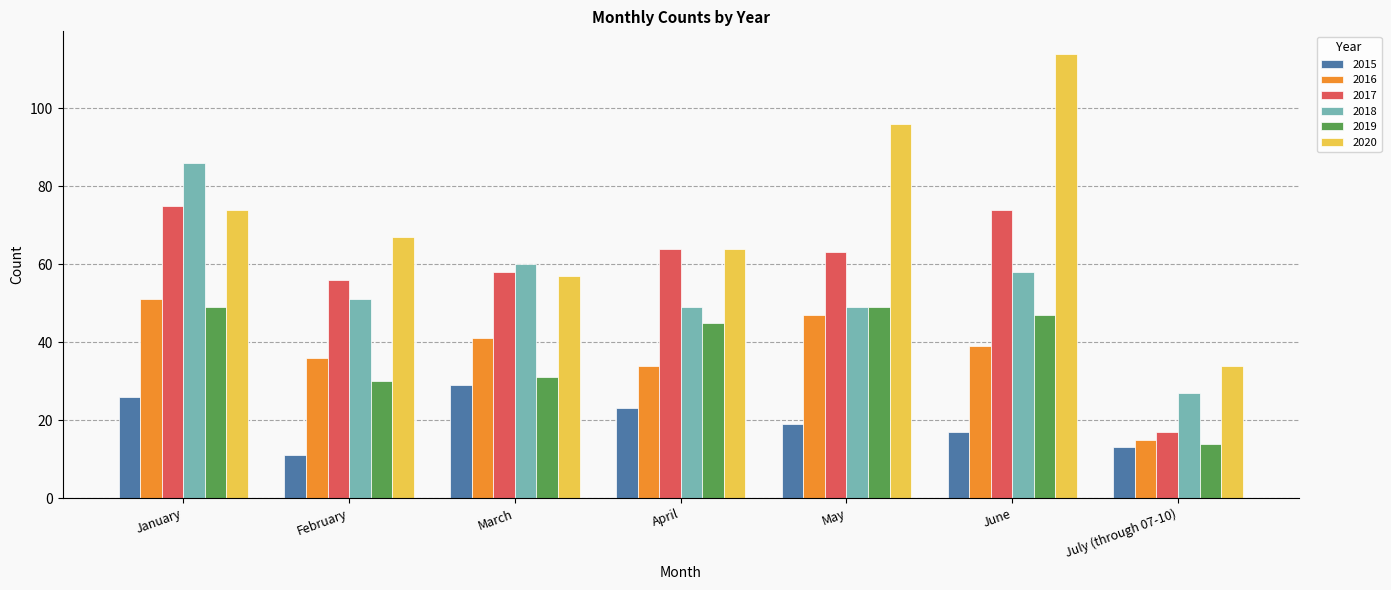

Reading right to left, transcribe all the data shown in this chart.

2015: July (through 07-10)=13	June=17	May=19	April=23	March=29	February=11	January=26
2016: July (through 07-10)=15	June=39	May=47	April=34	March=41	February=36	January=51
2017: July (through 07-10)=17	June=74	May=63	April=64	March=58	February=56	January=75
2018: July (through 07-10)=27	June=58	May=49	April=49	March=60	February=51	January=86
2019: July (through 07-10)=14	June=47	May=49	April=45	March=31	February=30	January=49
2020: July (through 07-10)=34	June=114	May=96	April=64	March=57	February=67	January=74